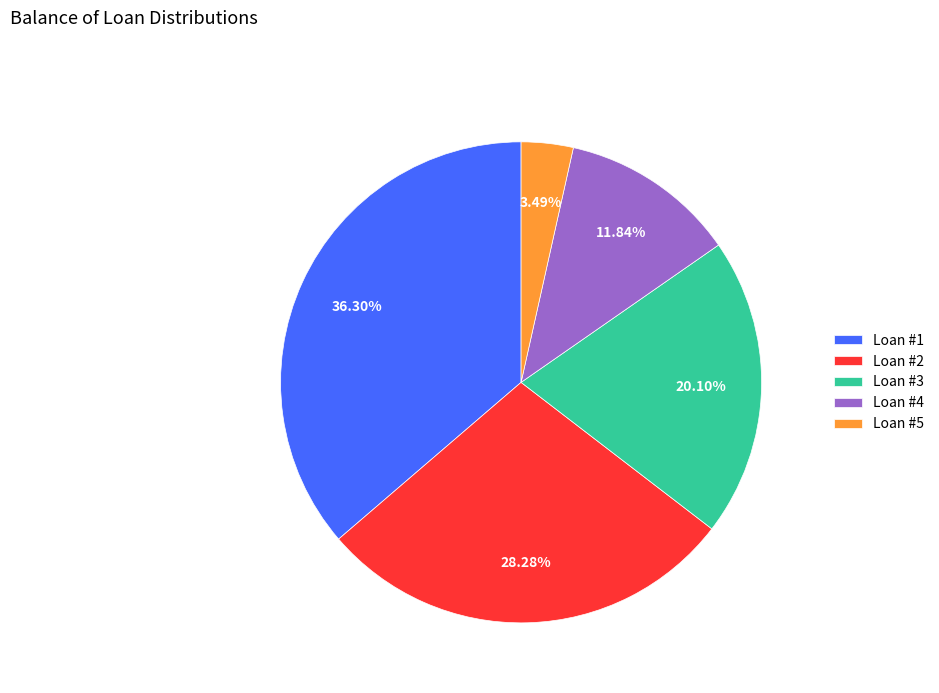

To the nearest percent, what is the average slice percentage?

20%